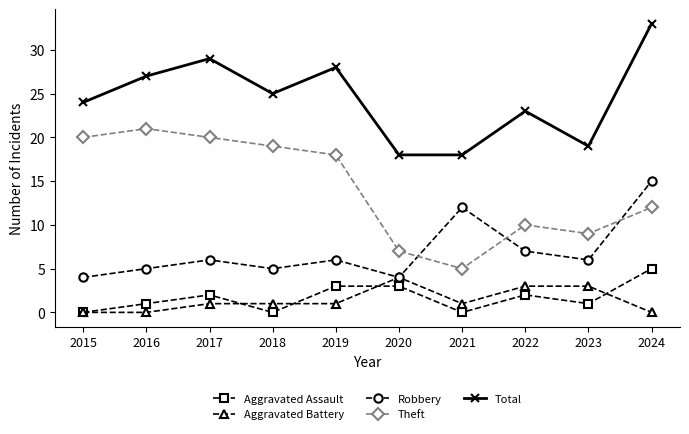

Reading right to left, transcribe all the data shown in this chart.

Aggravated Assault: 5	1	2	0	3	3	0	2	1	0
Aggravated Battery: 0	3	3	1	4	1	1	1	0	0
Robbery: 15	6	7	12	4	6	5	6	5	4
Theft: 12	9	10	5	7	18	19	20	21	20
Total: 33	19	23	18	18	28	25	29	27	24